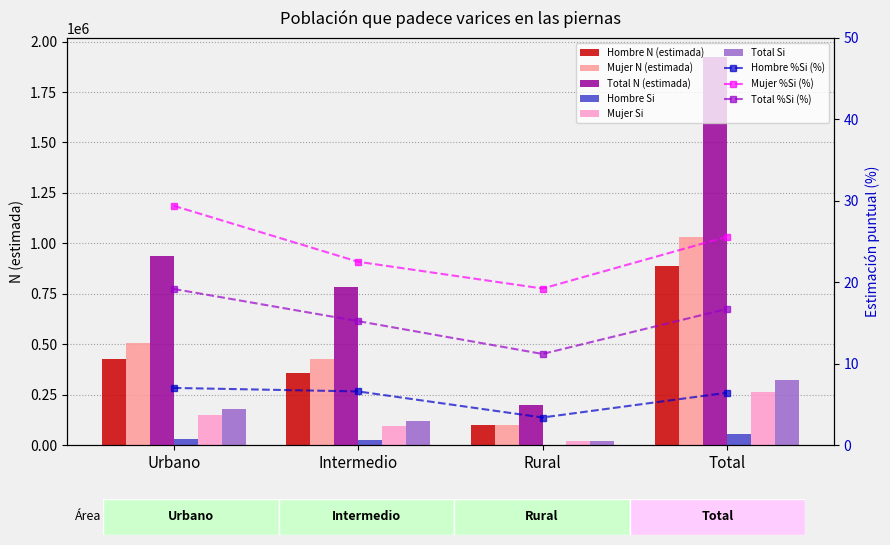

Which series has the largest total across all categories?

Total N (estimada)